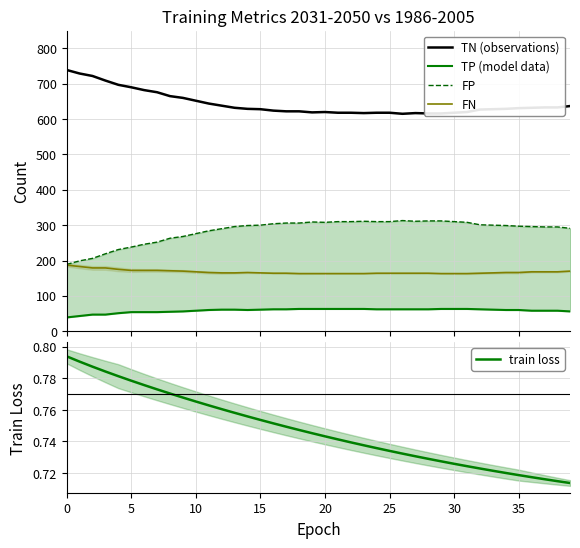

Which label corresponds to the smallest value in the chart?

39